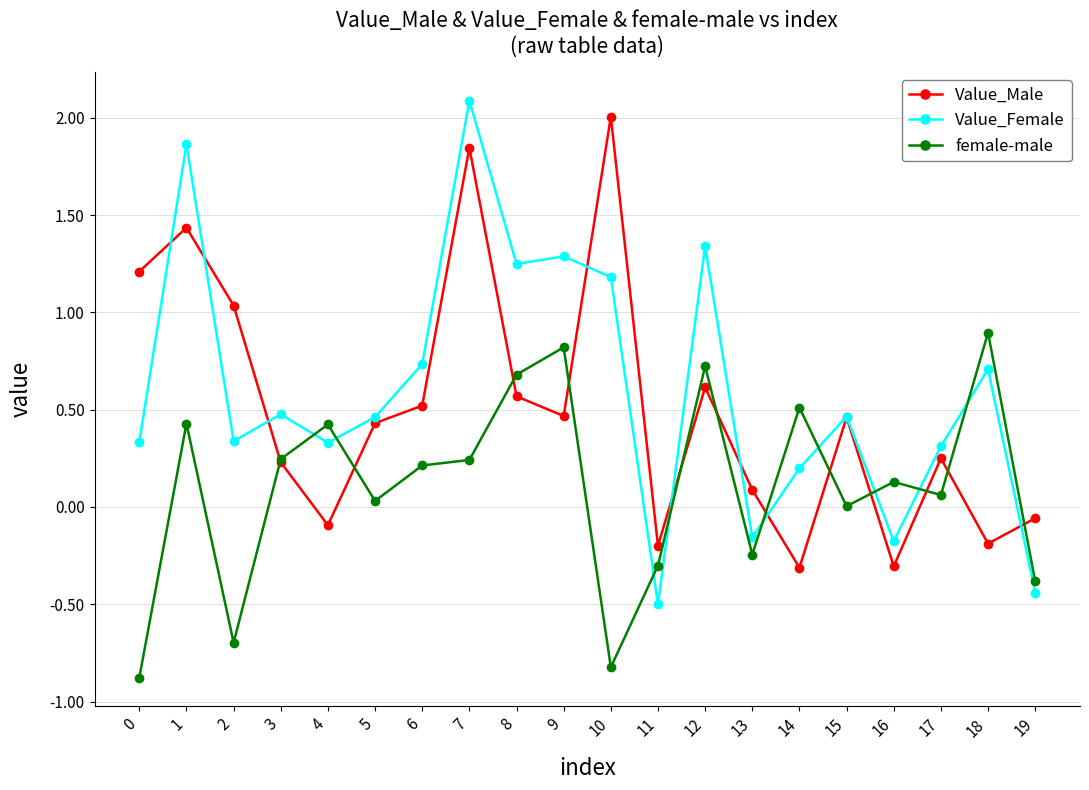

Which series has the widest spread of values?

Value_Female